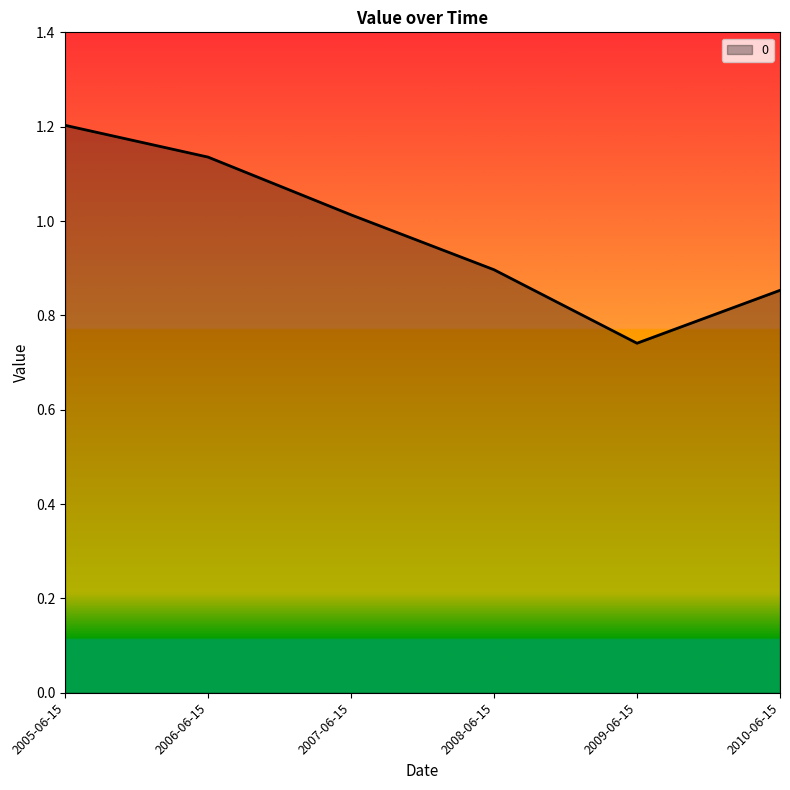

How many interior local valleys (lower than both neighbors) does the data have?

1